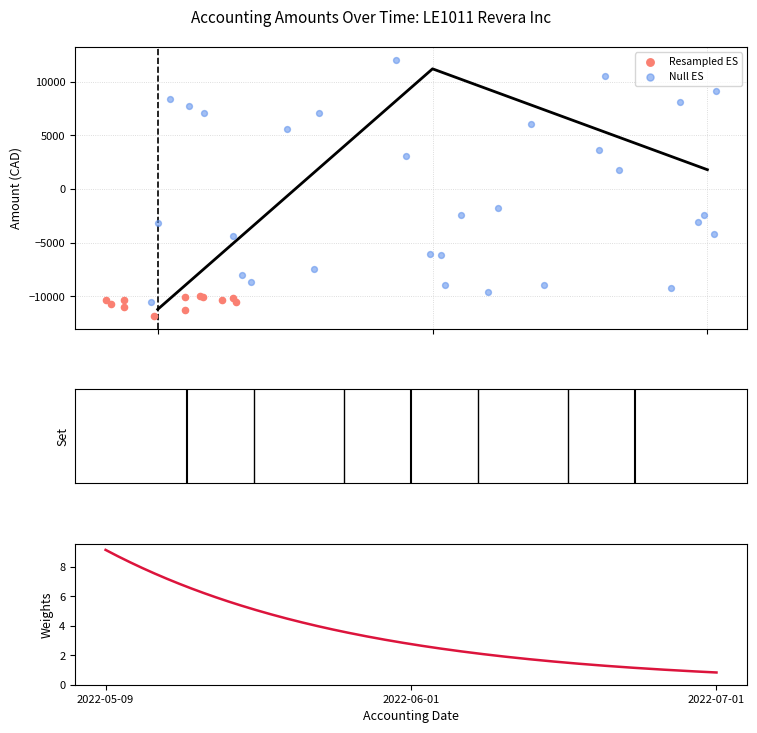

Approximately how many times larger is the value at 2022-06-01 compared to 2022-07-01?

6.2